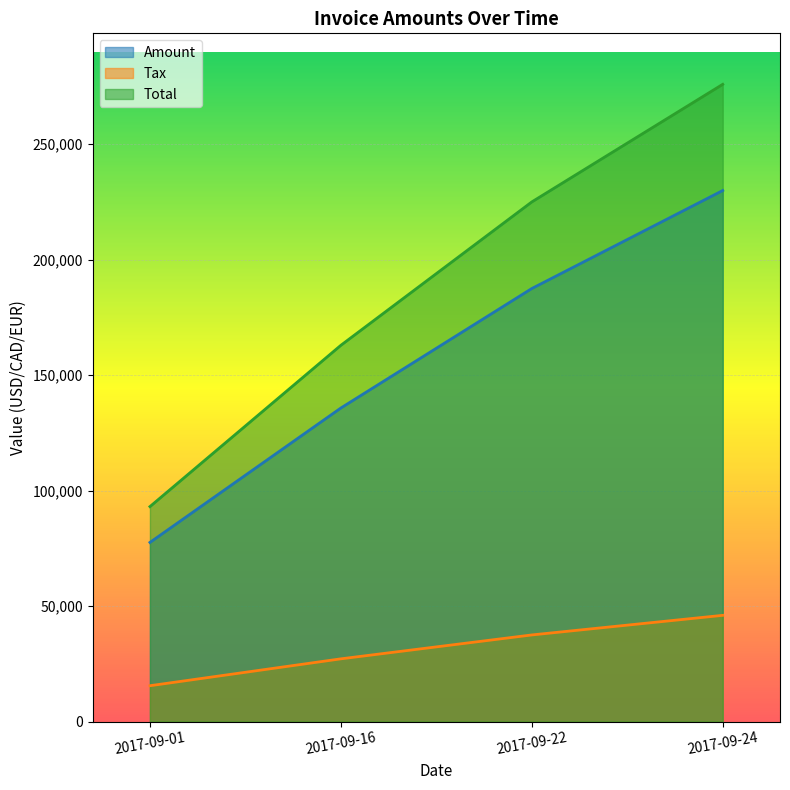

List the series in order of their peak value, lowest first.

Tax, Amount, Total